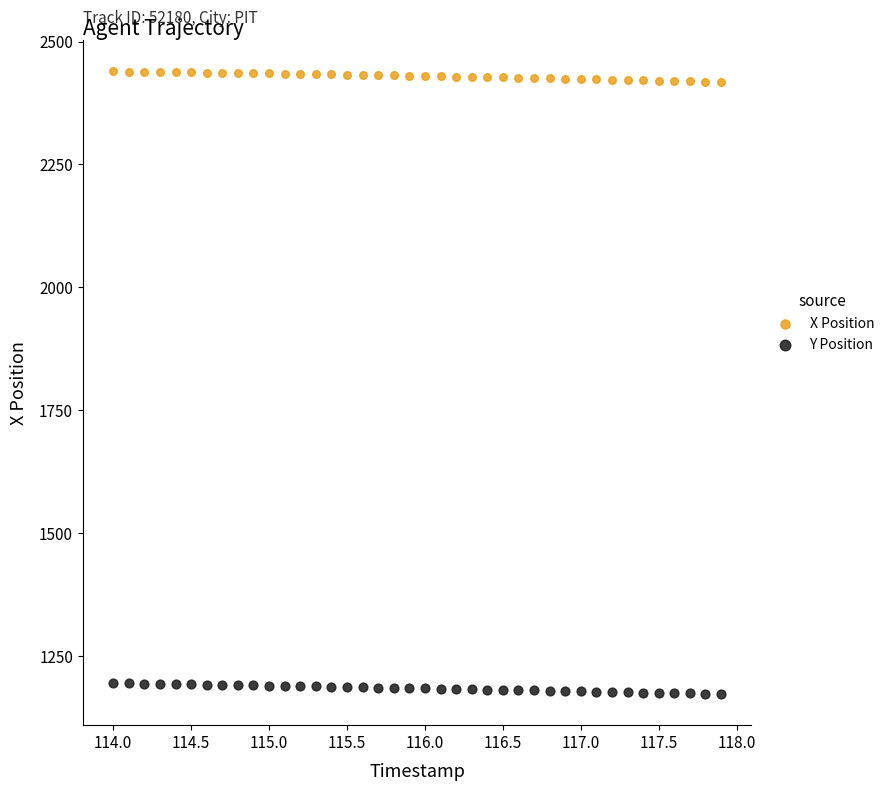

What are all the series names shown in the legend?

X Position, Y Position